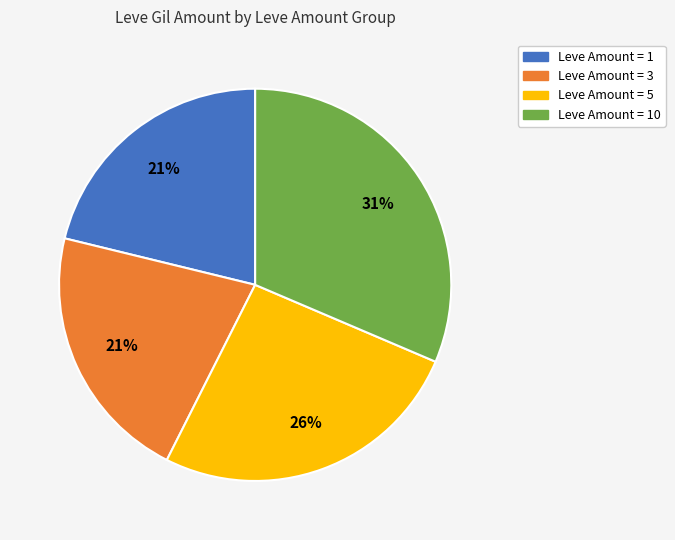

Which category has the biggest portion of the pie?

Leve Amount = 10